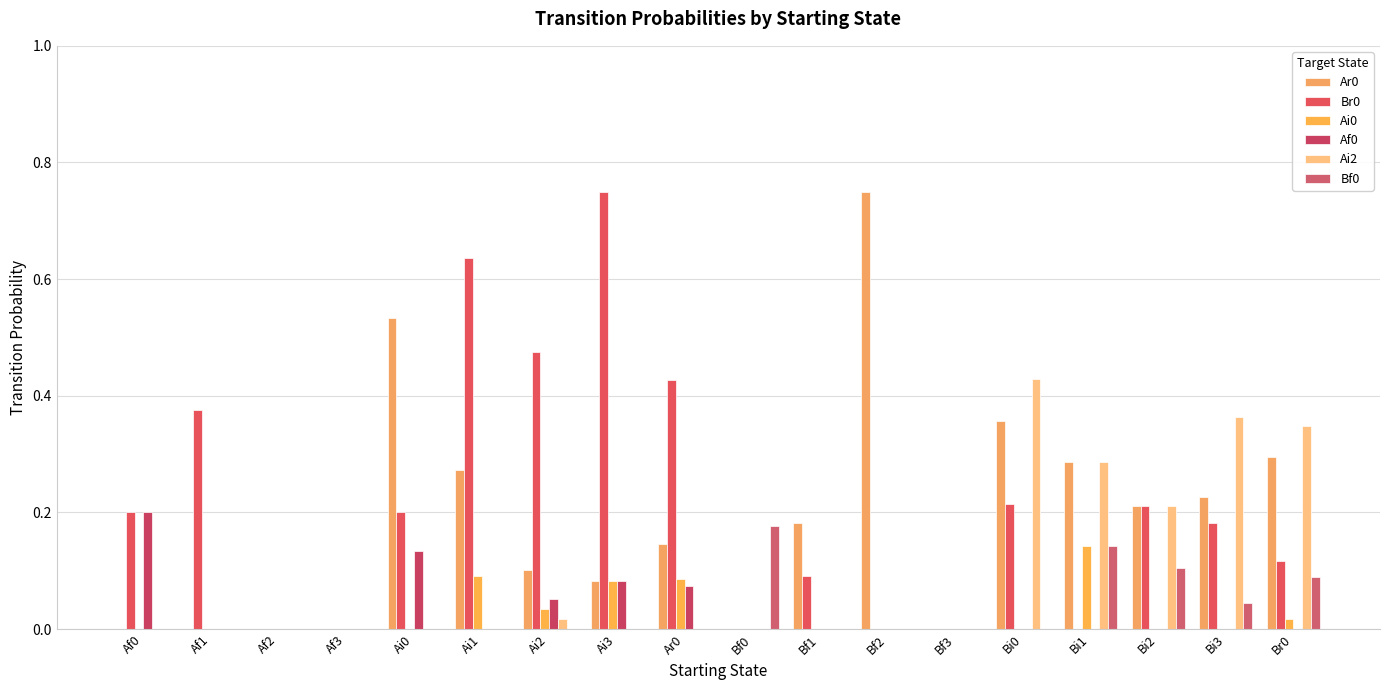

Is it true that Bf0 equals 0.1 at Ai0?

False